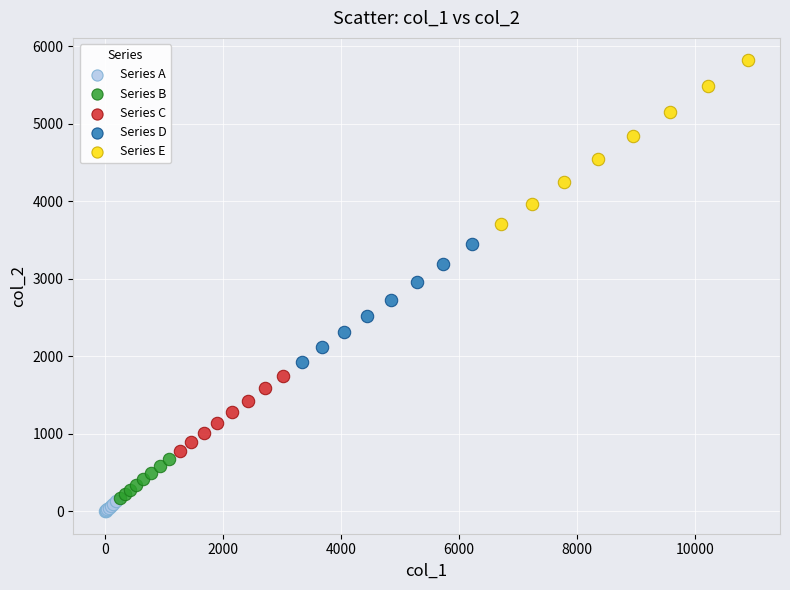

Which series reaches the maximum Y coordinate?

Series E